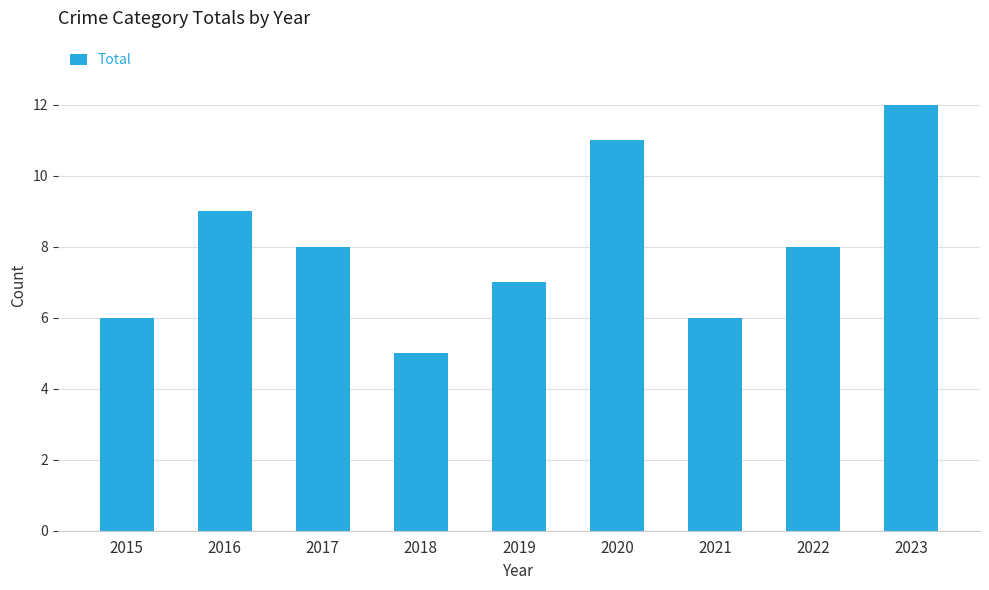

Read the value at 2018.

5